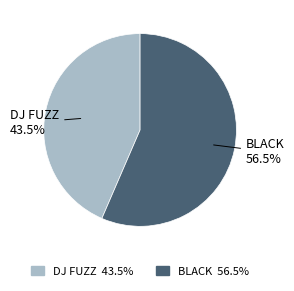

To the nearest percent, what is the difference between the largest and smallest slice percentages?

13%